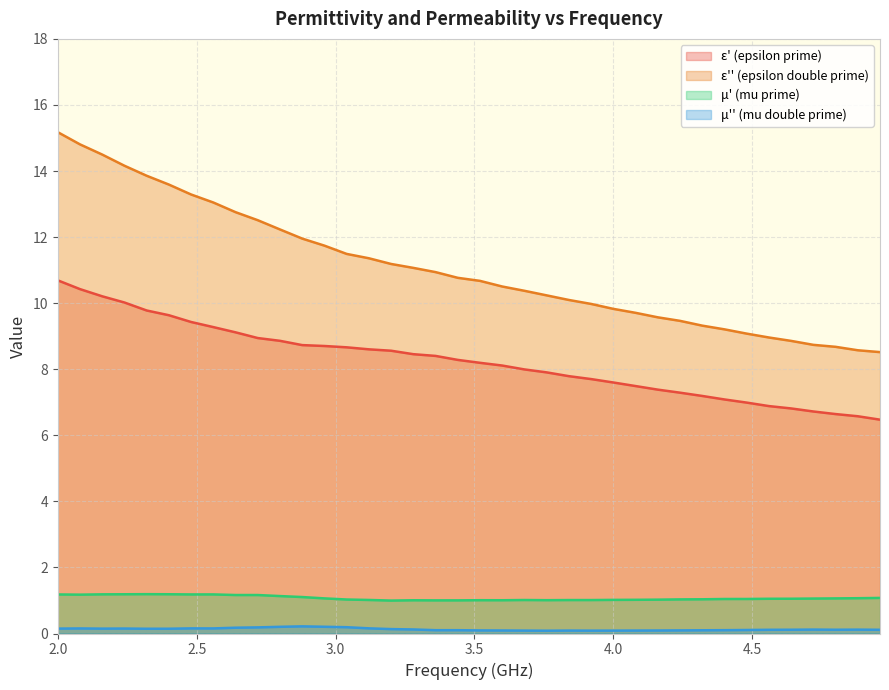

Which series has the largest total across all categories?

ε'' (epsilon double prime)